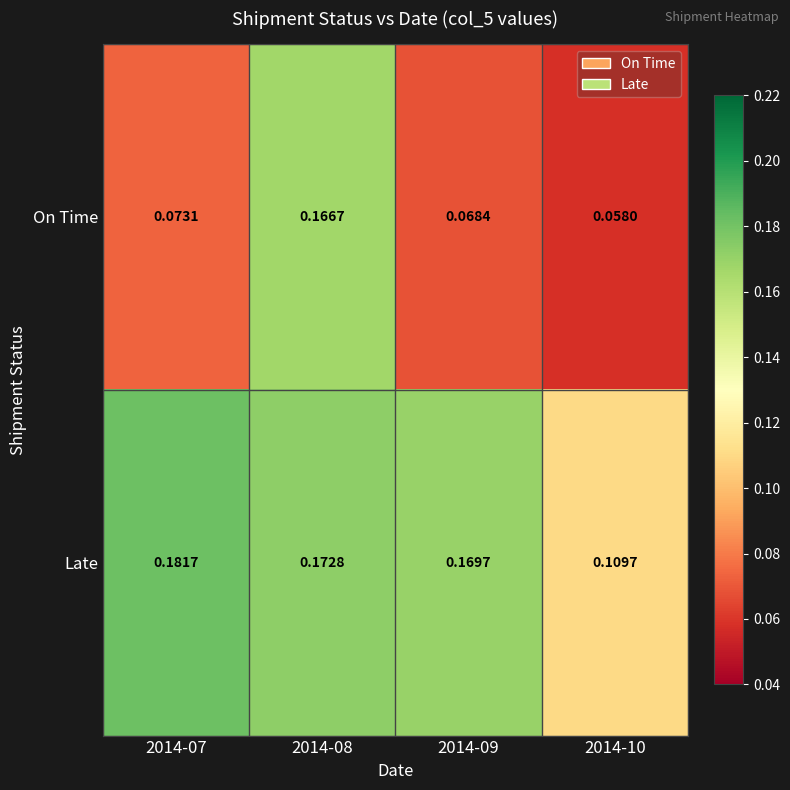

At 2014-07, list the series in order from largest to smallest.

Late, On Time